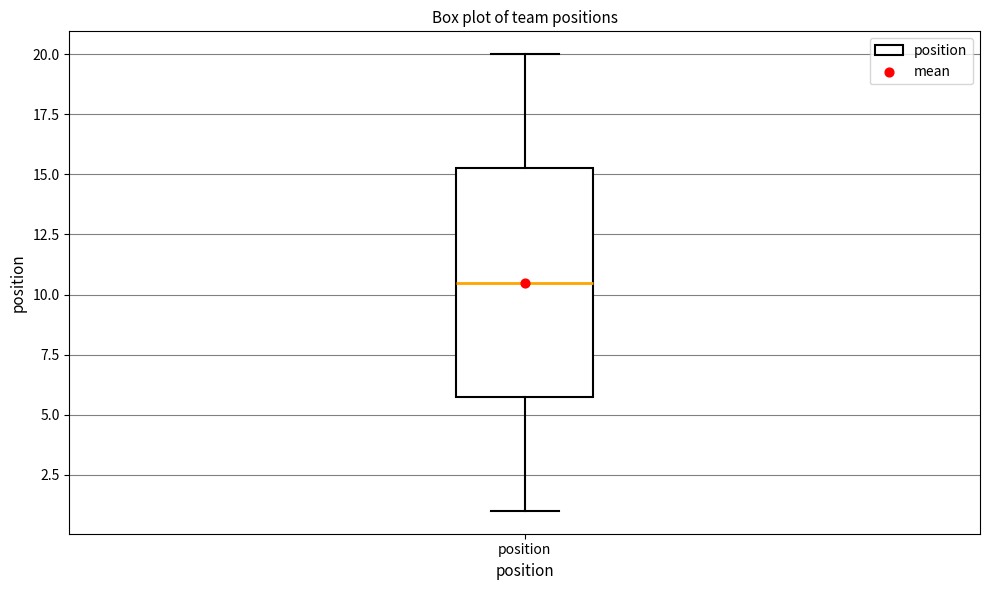

Where does the lower whisker of the box for position end on the y-axis? The values are not printed on the chart, so give them approximately, as read against the axis.

1.0